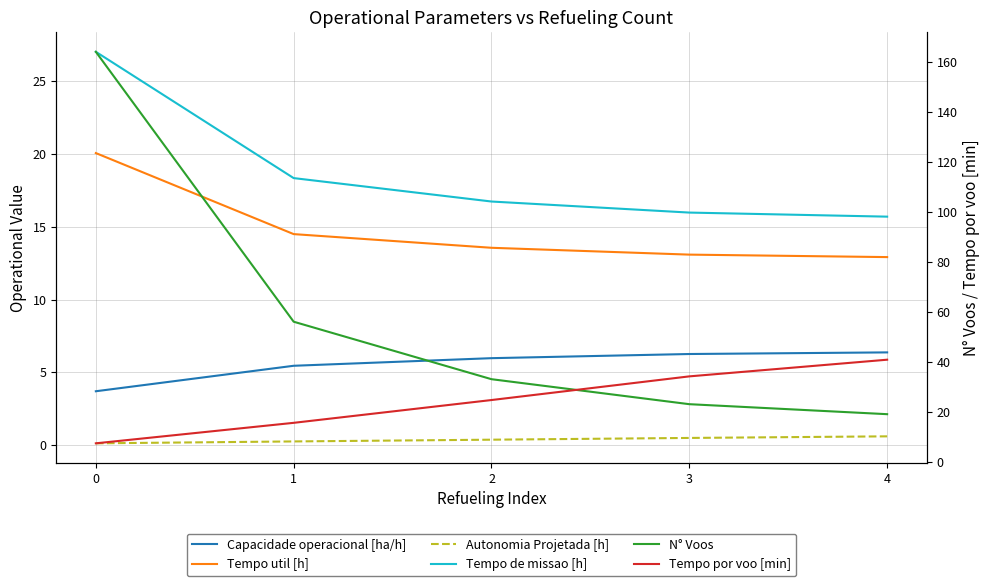

What are all the series names shown in the legend?

Capacidade operacional [ha/h], Tempo util [h], Autonomia Projetada [h], Tempo de missao [h], N° Voos, Tempo por voo [min]